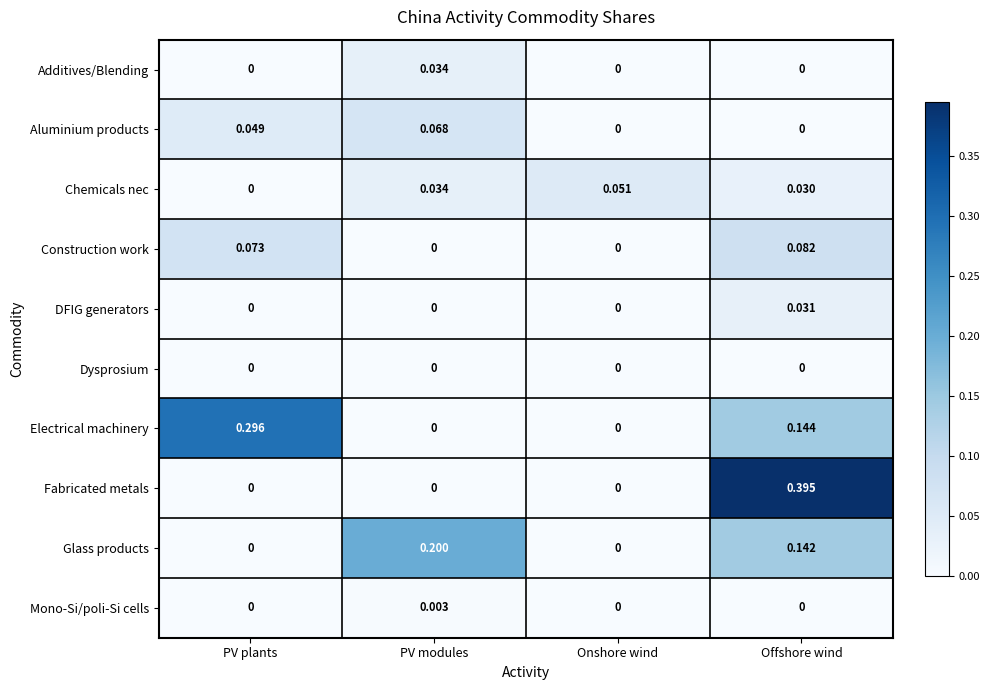

How many categories are shown in the chart?

4